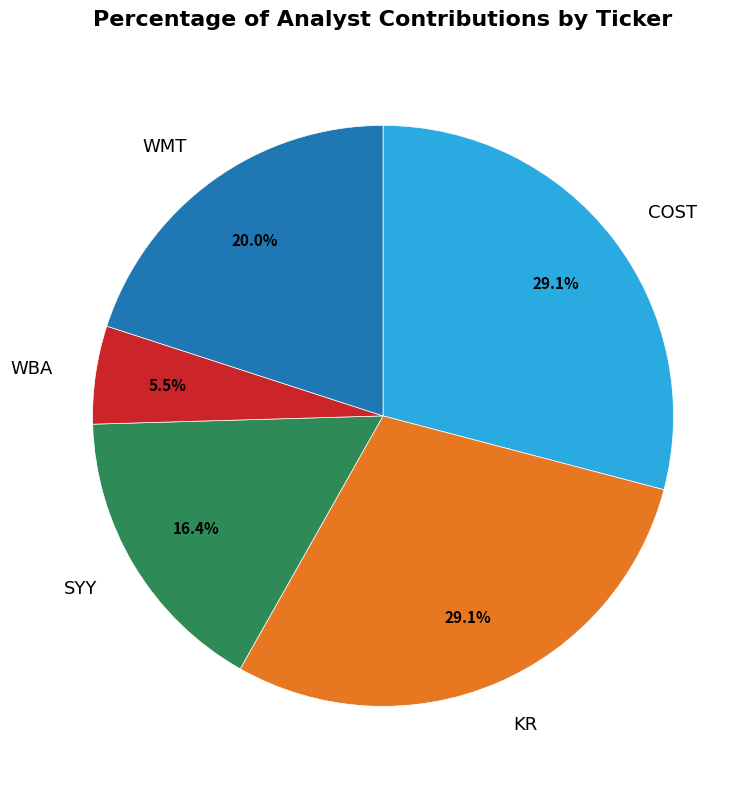

Combined, what portion of the pie is WMT and WBA?

25.5%